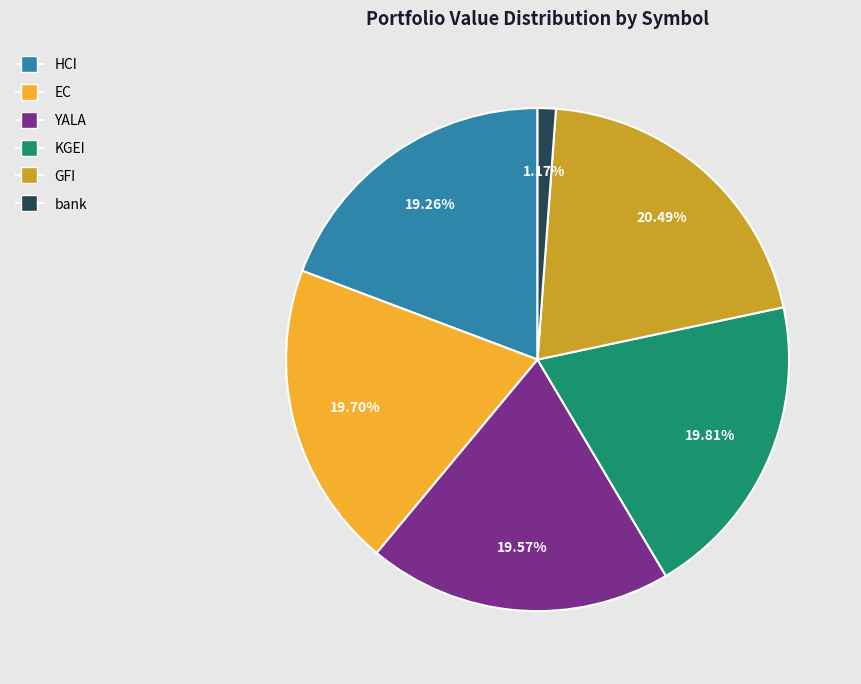

How many slices are in this pie chart?

6